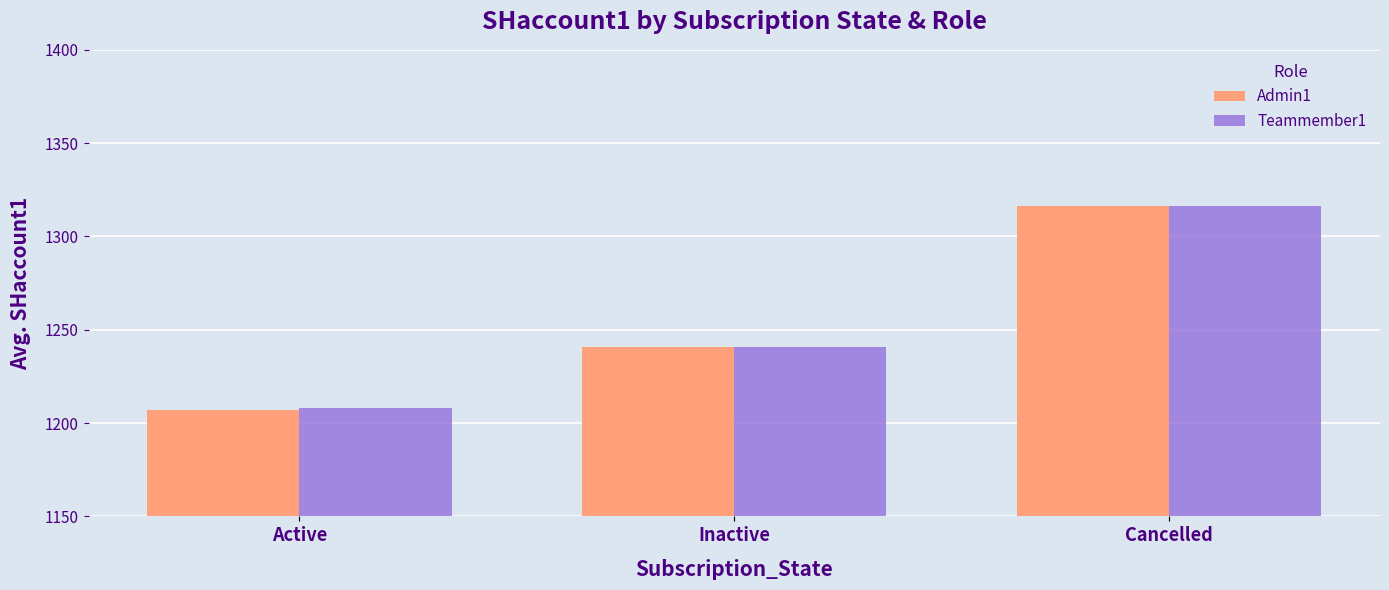

Which label corresponds to the smallest value in the chart?

Active